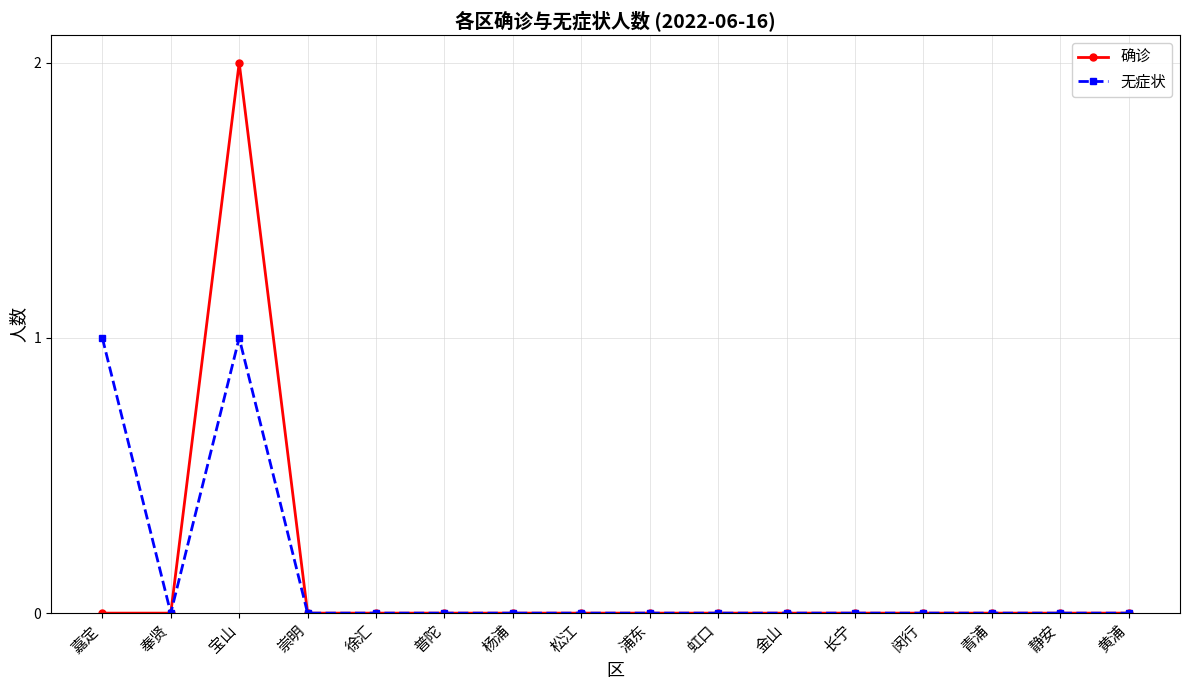

What position from the right is 普陀?

11